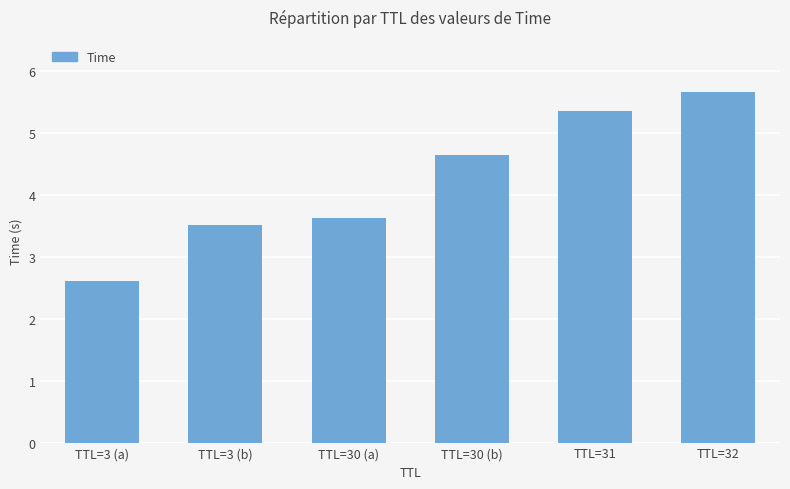

List the labels in order of value, largest first.

TTL=32, TTL=31, TTL=30 (b), TTL=30 (a), TTL=3 (b), TTL=3 (a)